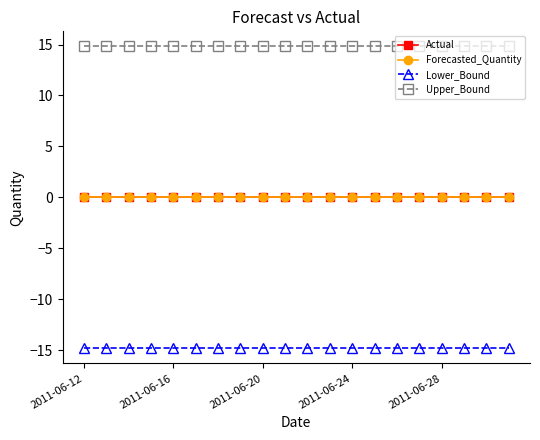

Is this an area chart (filled region under the line)?

No